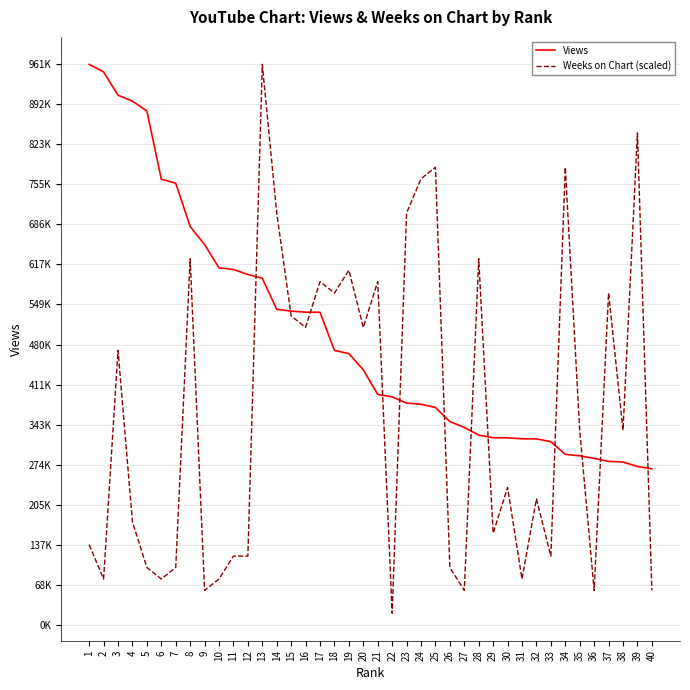

What are all the series names shown in the legend?

Views, Weeks on Chart (scaled)